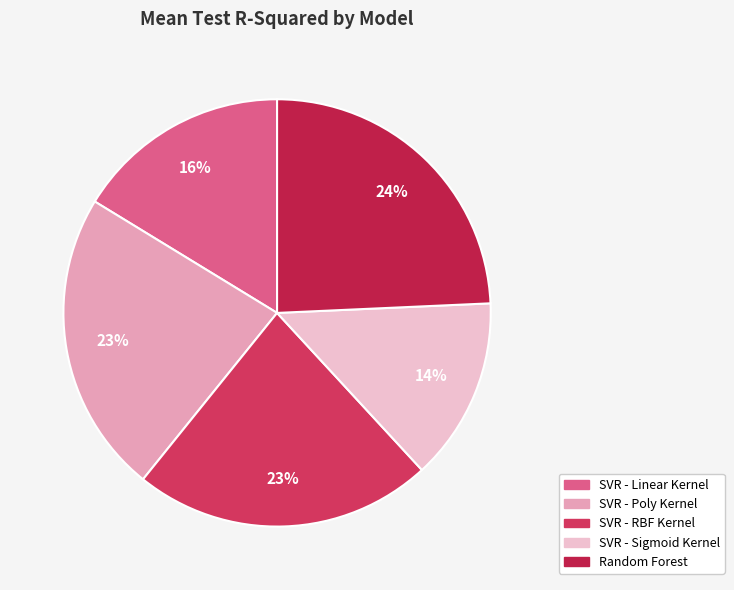

How many segments does this pie chart have?

5